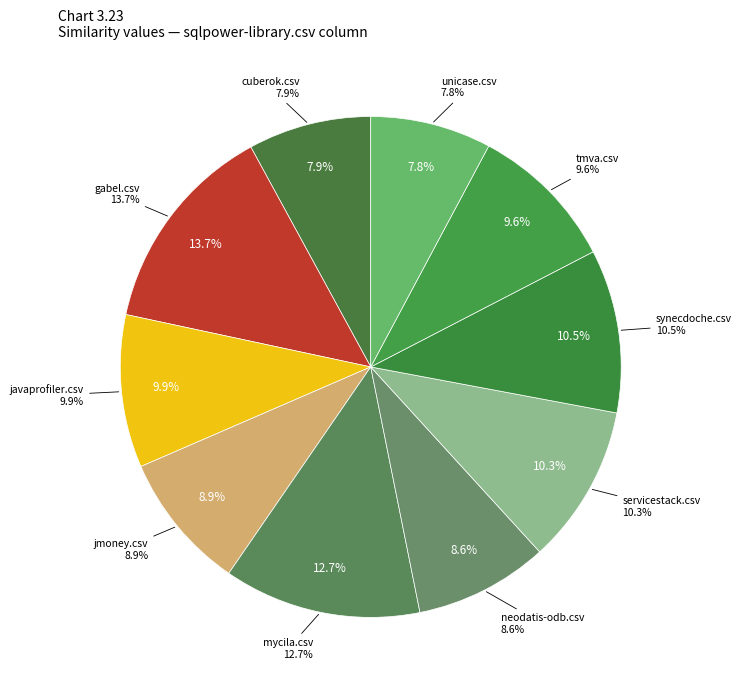

Which has a higher value, synecdoche.csv or jmoney.csv?

synecdoche.csv